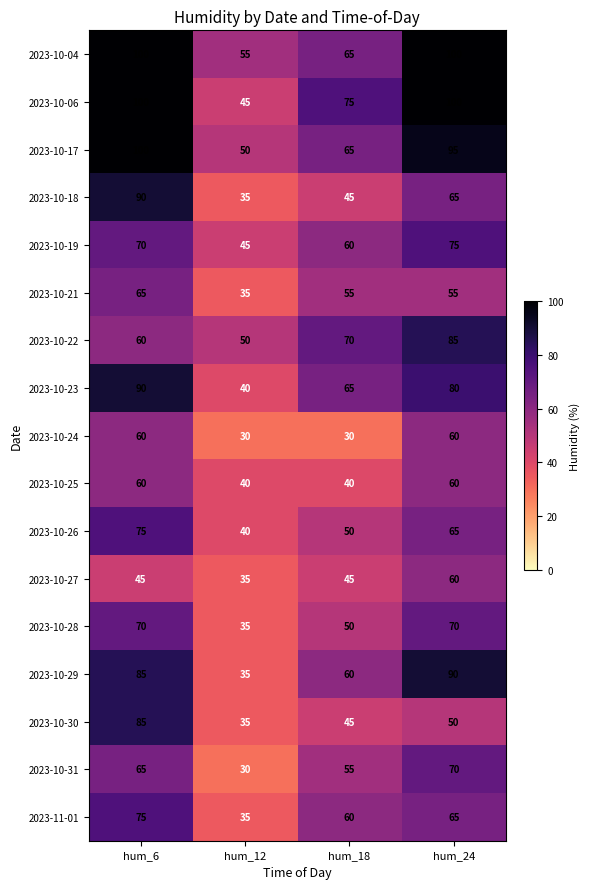

At which label does 2023-10-23 first exceed 80?

hum_6